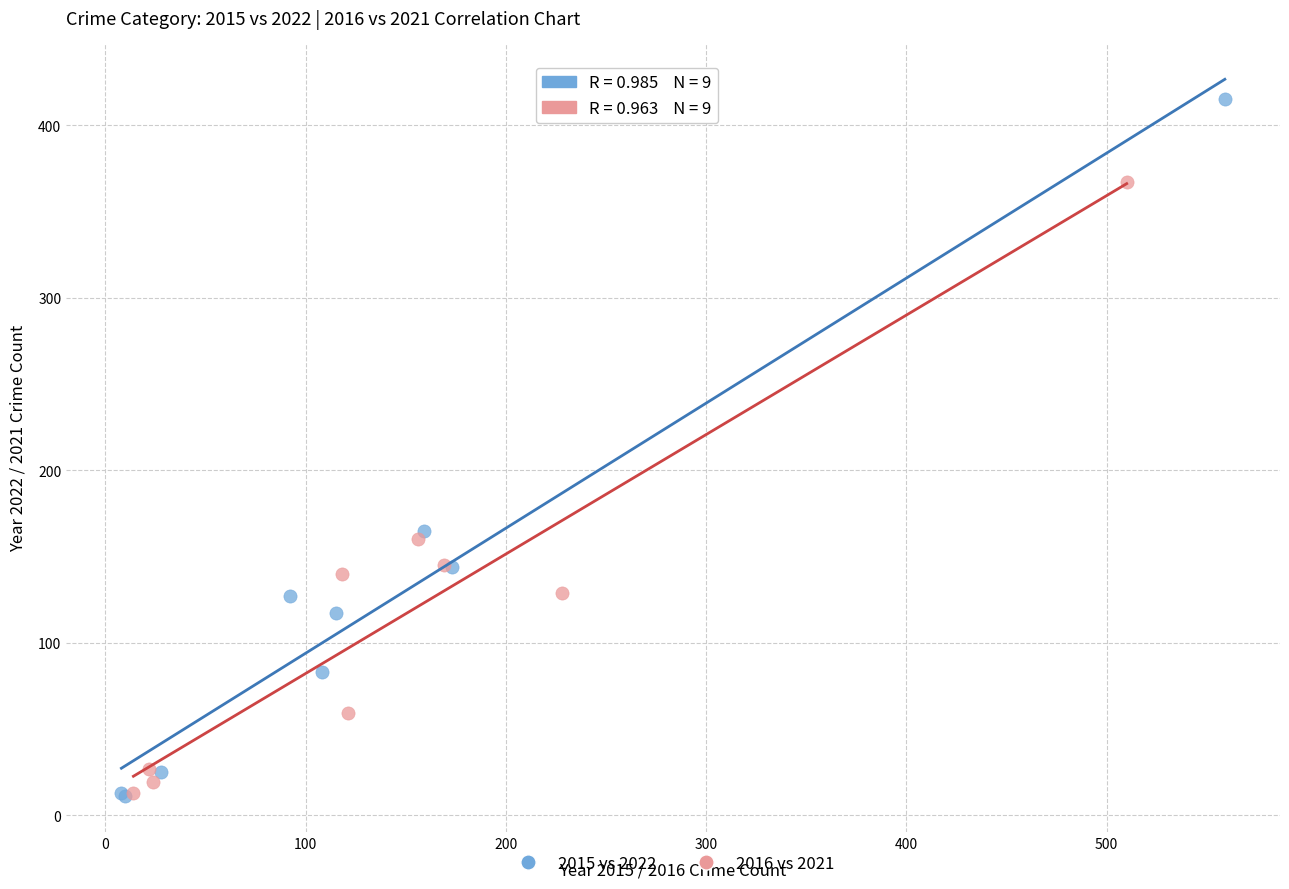

What are all the series names shown in the legend?

2015 vs 2022, 2016 vs 2021